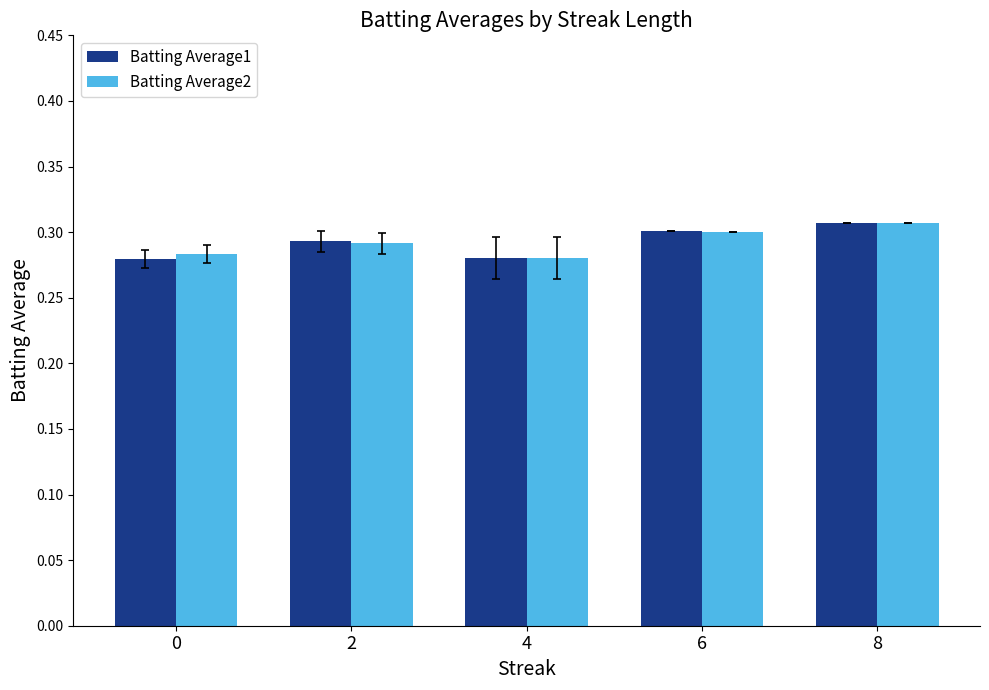

Is the value of Batting Average2 at 0 greater than the value of Batting Average1 at 8?

No